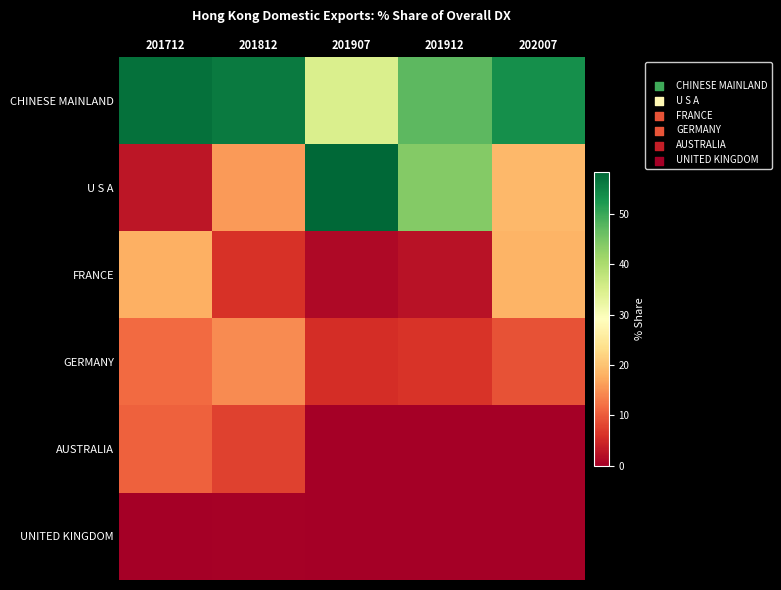

What is the total value across all series at 201907?

100.0